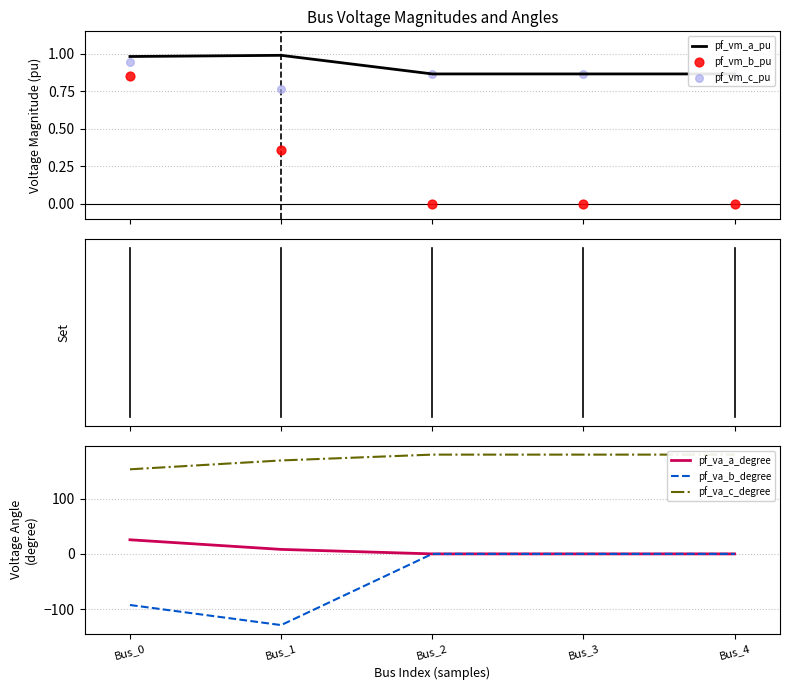

Which series has the largest total across all categories?

pf_va_c_degree